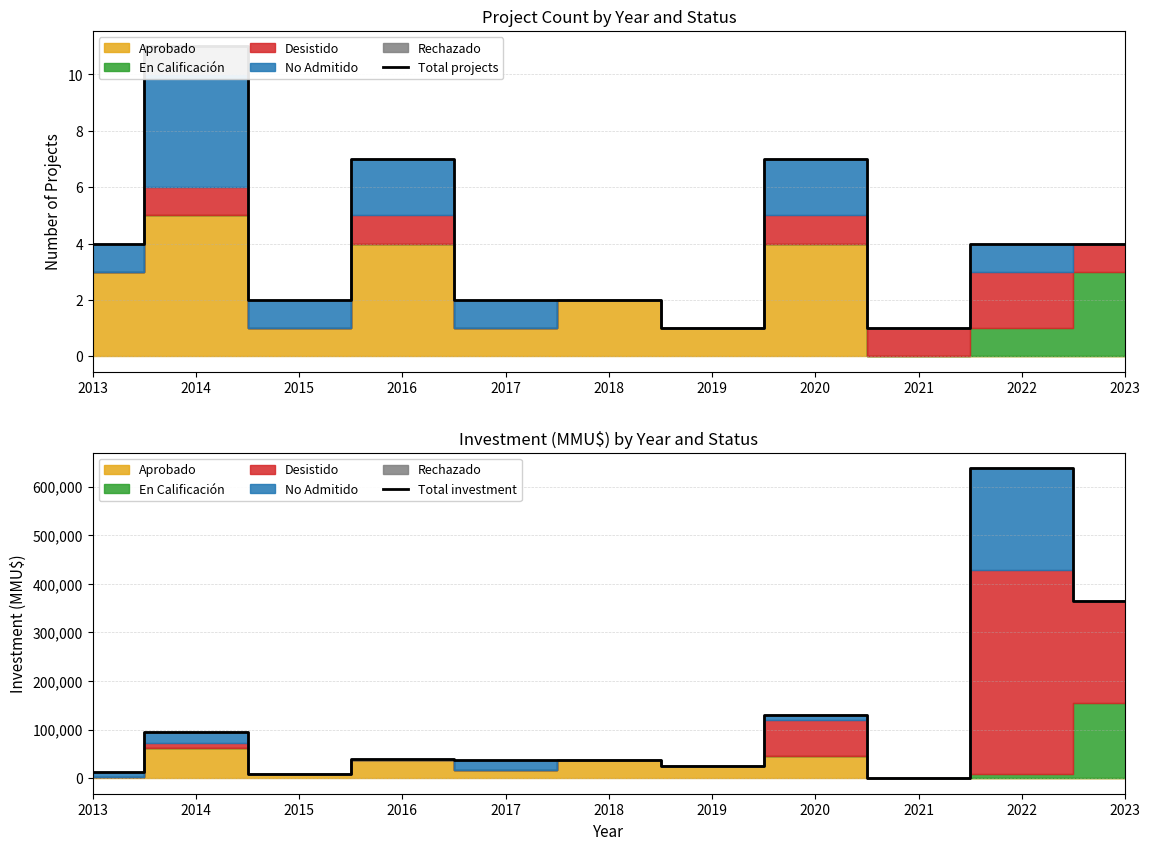

Is it true that Total investment equals 96035 at 2014?

True